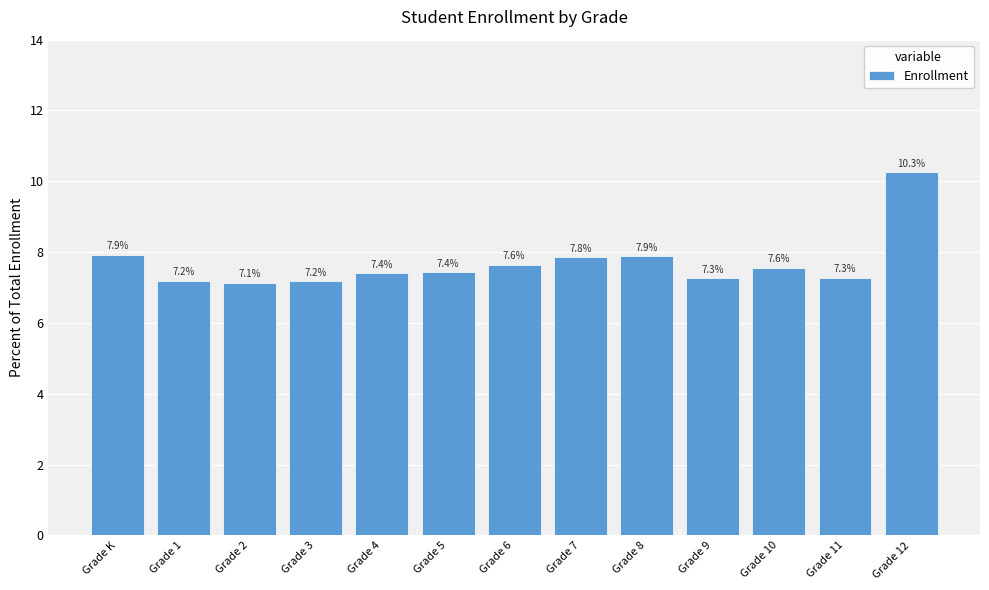

What is the difference between the maximum and minimum values?

3.1